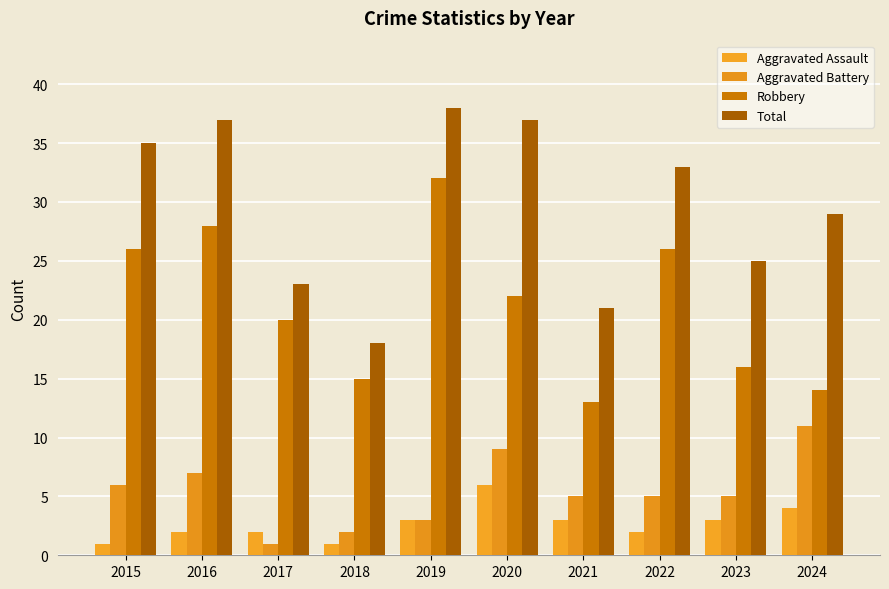

Count the Aggravated Assault values in the range 2 to 3.

6